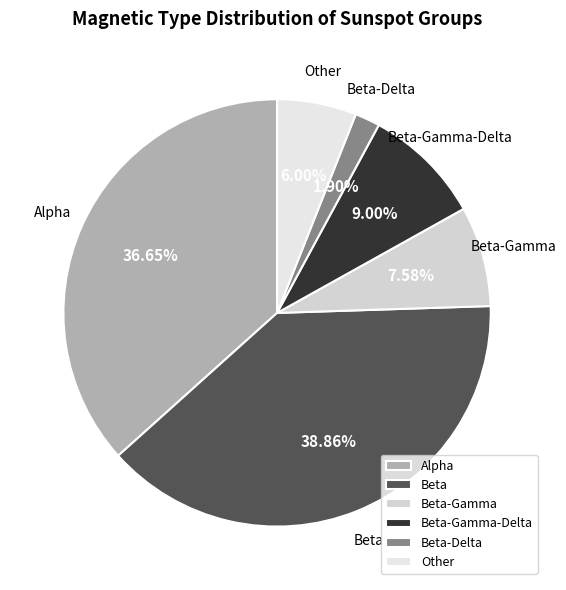

To the nearest percent, what portion does Beta-Delta represent?

2%